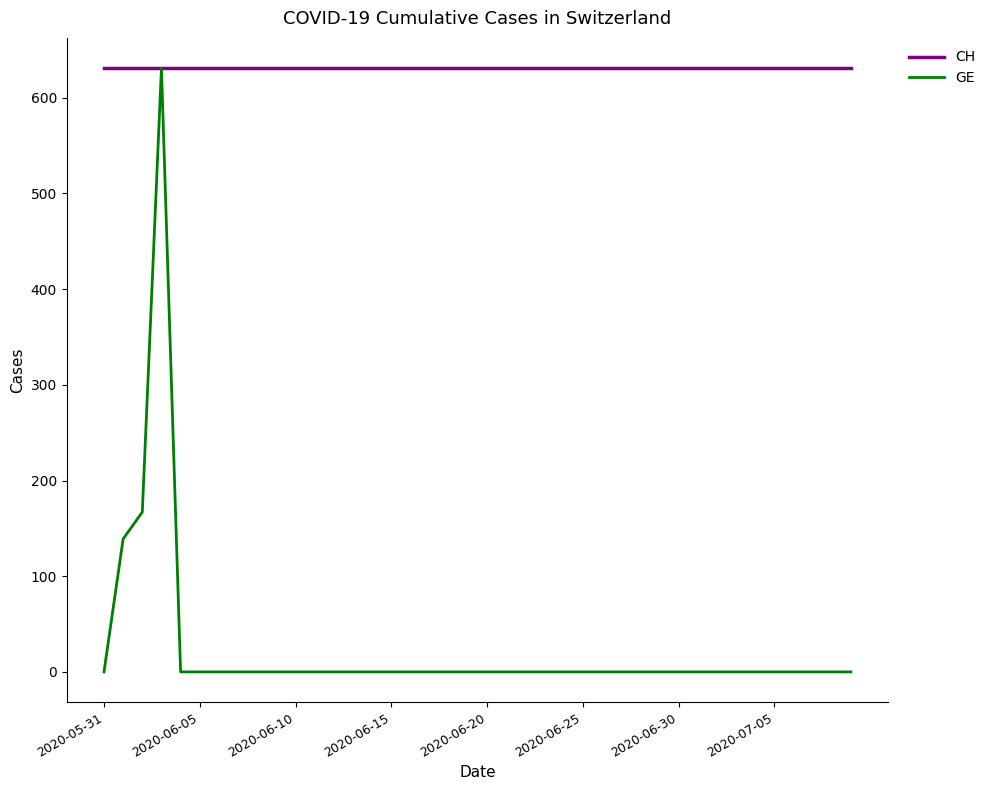

Which series has the largest total across all categories?

CH